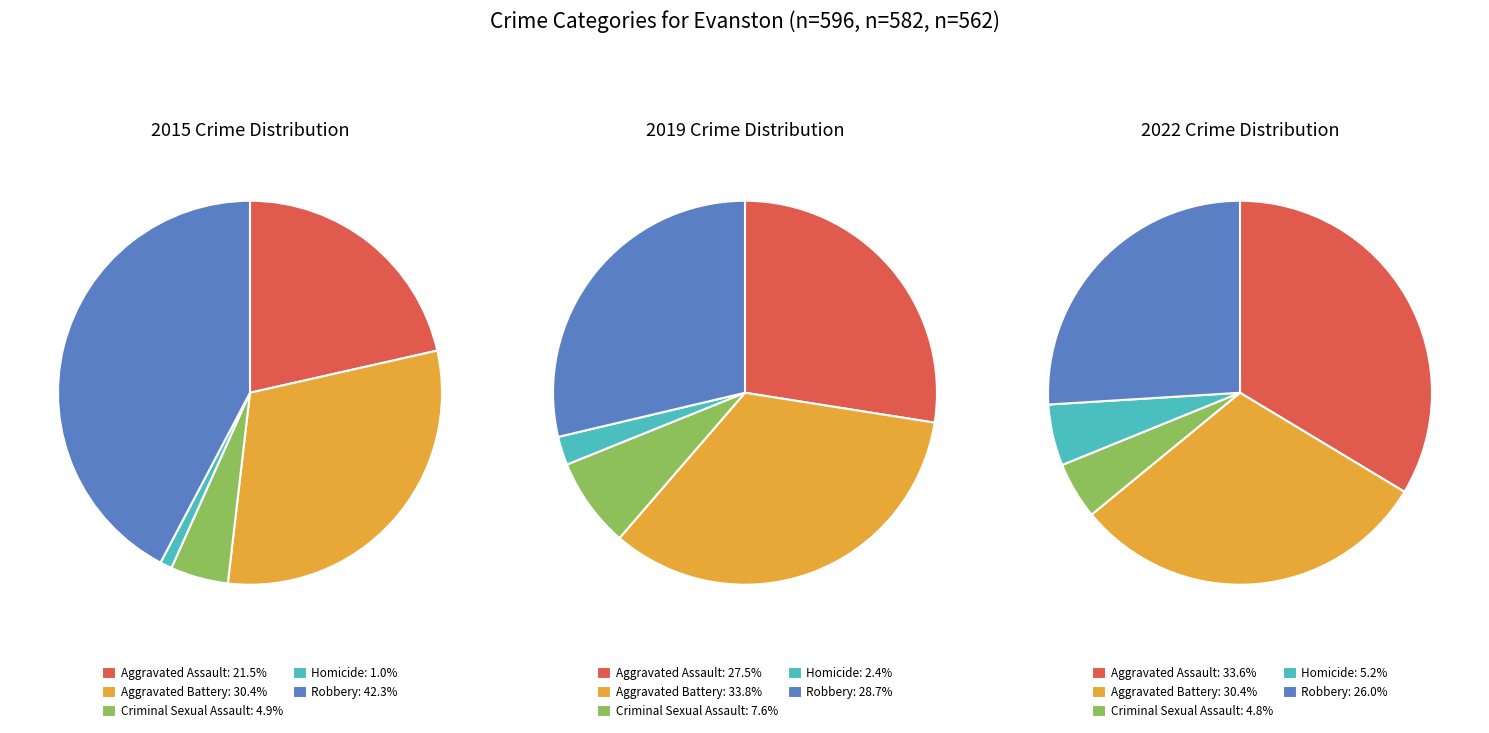

Rank the categories by 2015 value from highest to lowest.

Robbery, Aggravated Battery, Aggravated Assault, Criminal Sexual Assault, Homicide